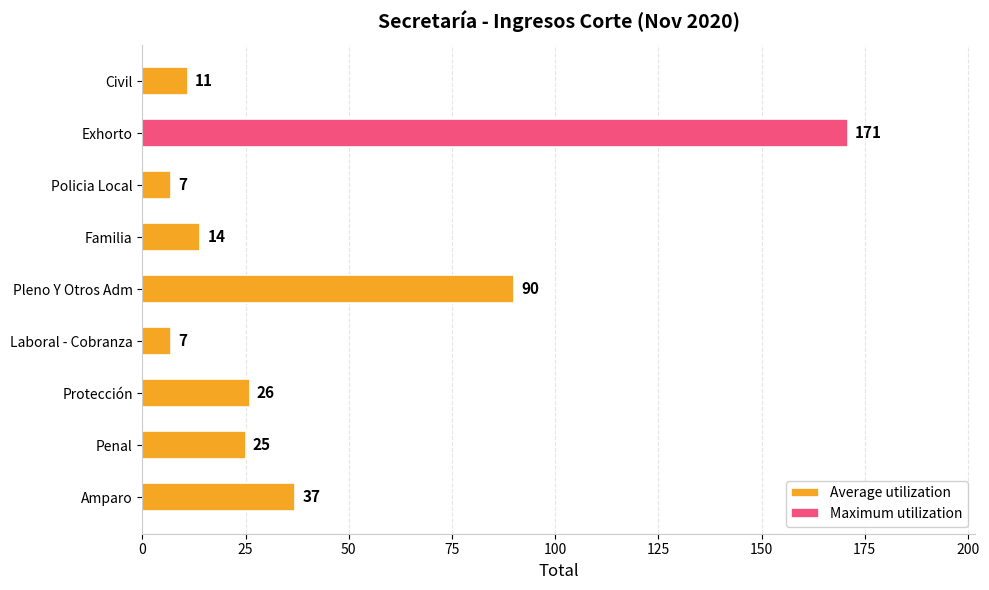

Count the number of values greater than 25.

4